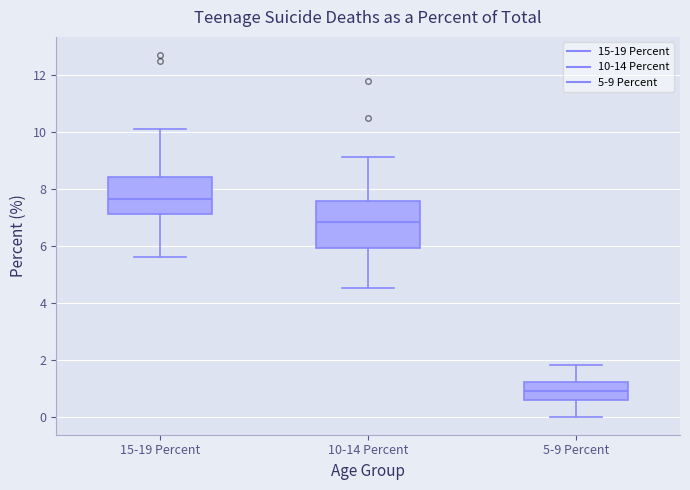

Reading left to right, read every box against the y-axis: the position of its median line, the range the box covers, and the ends of its whiskers. The values are not printed on the chart, so give them approximately, as read against the axis.

15-19 Percent: median 7.6, box 7.2 to 8.4, whiskers 5.6 to 10.2
10-14 Percent: median 6.8, box 6.0 to 7.6, whiskers 4.6 to 9.2
5-9 Percent: median 1.0, box 0.6 to 1.2, whiskers 0.0 to 1.8